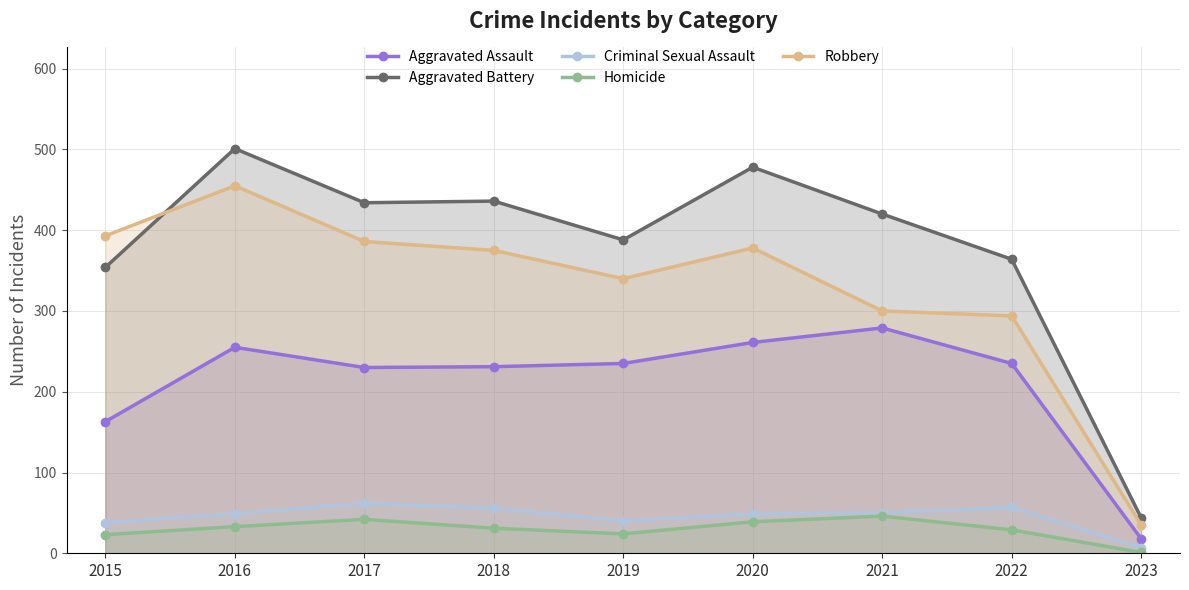

True or false: Robbery and Homicide intersect in this chart.

False